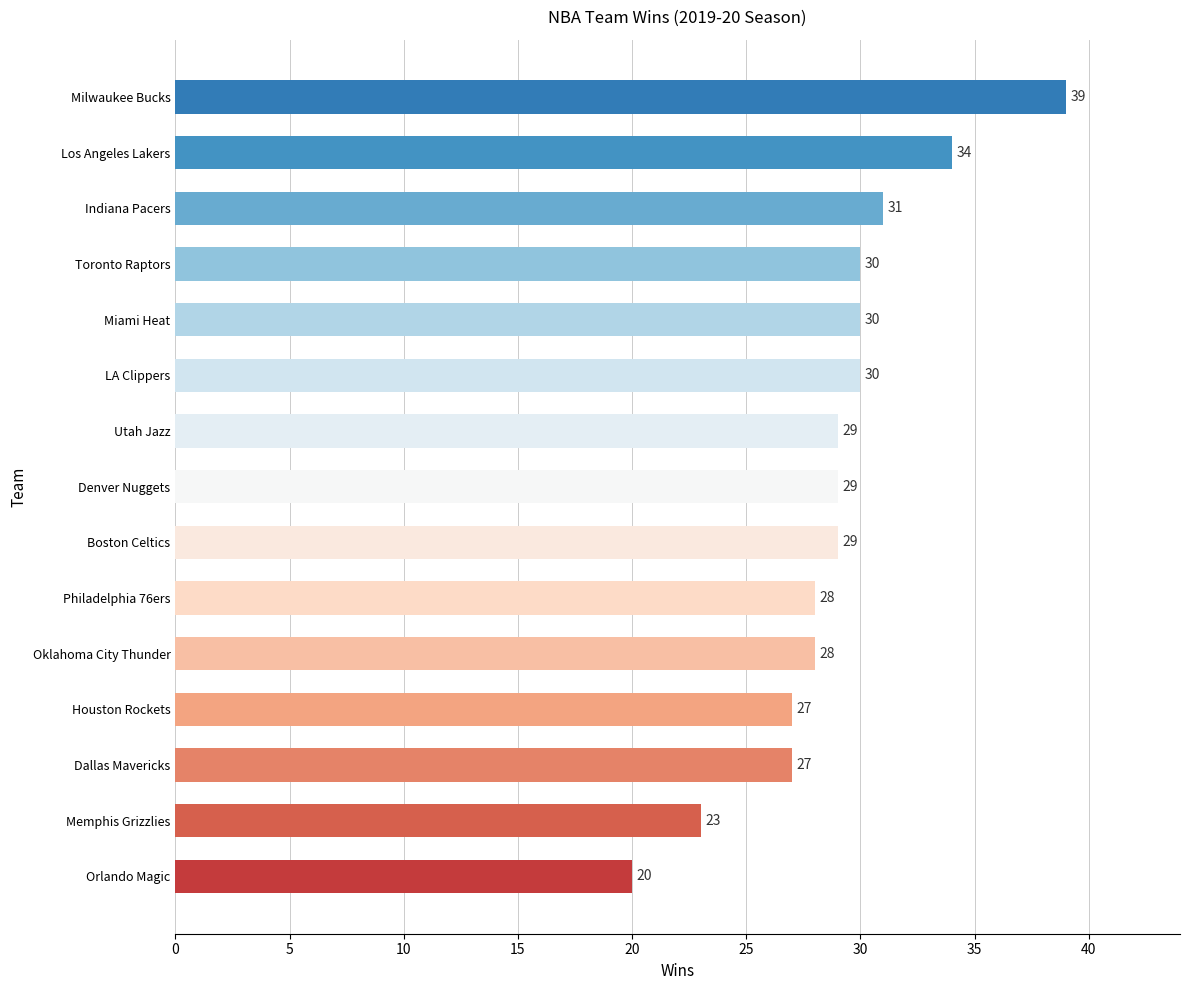

What is the sum of all values?

434